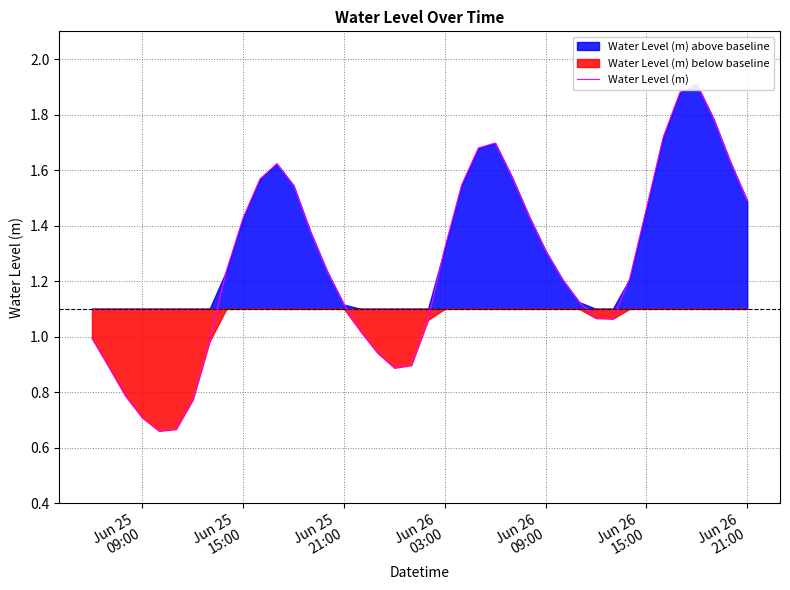

True or false: the data shows 0.8 at 8.

False